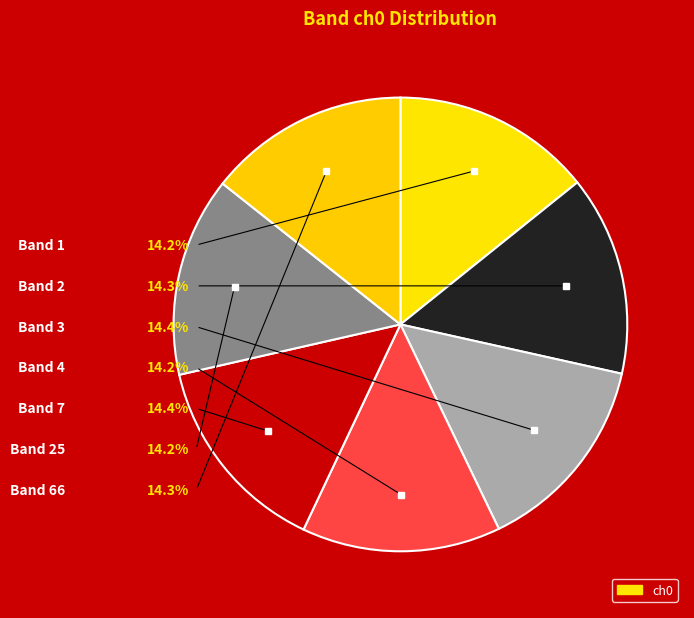

What is the largest slice in the pie chart?

7